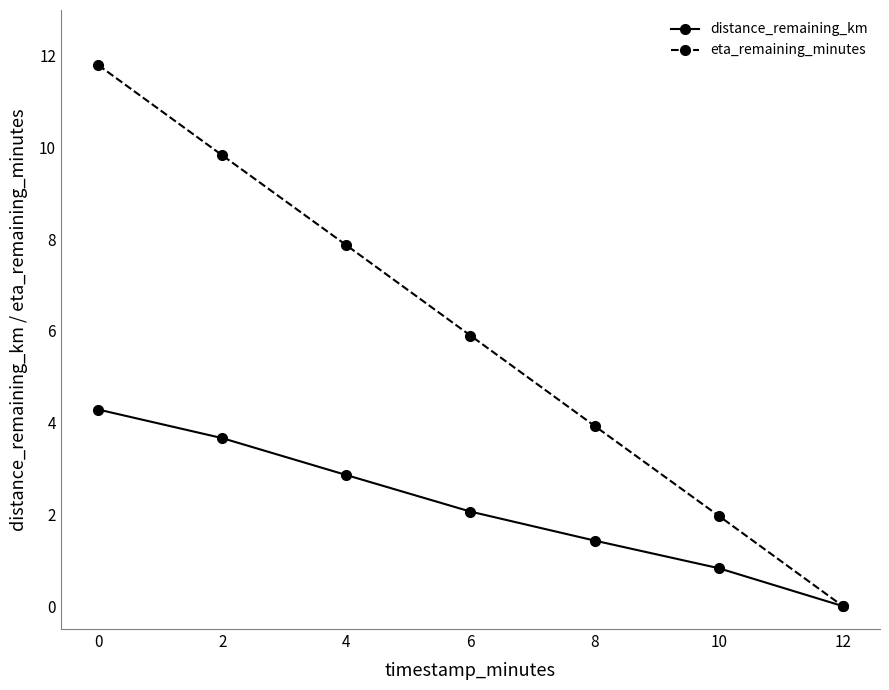

Which series has the largest range (max minus min)?

eta_remaining_minutes